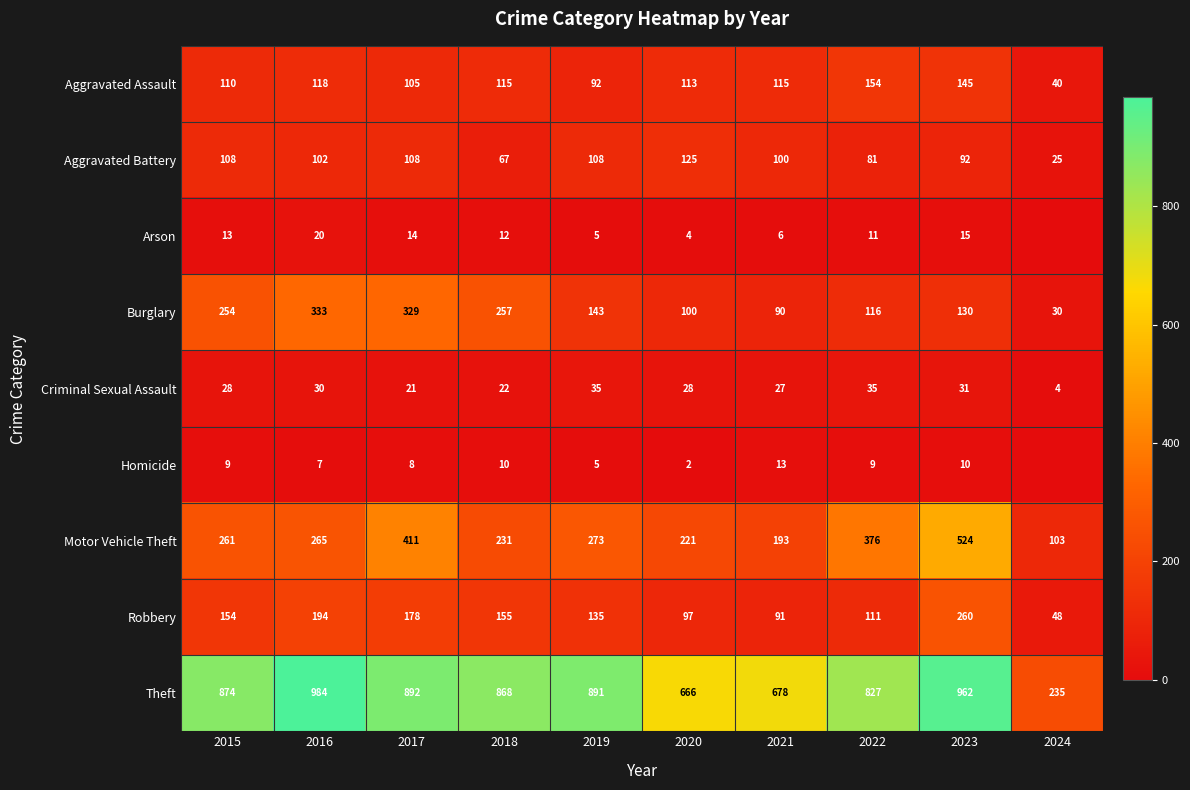

Rank the categories by Theft value from lowest to highest.

2024, 2020, 2021, 2022, 2018, 2015, 2019, 2017, 2023, 2016